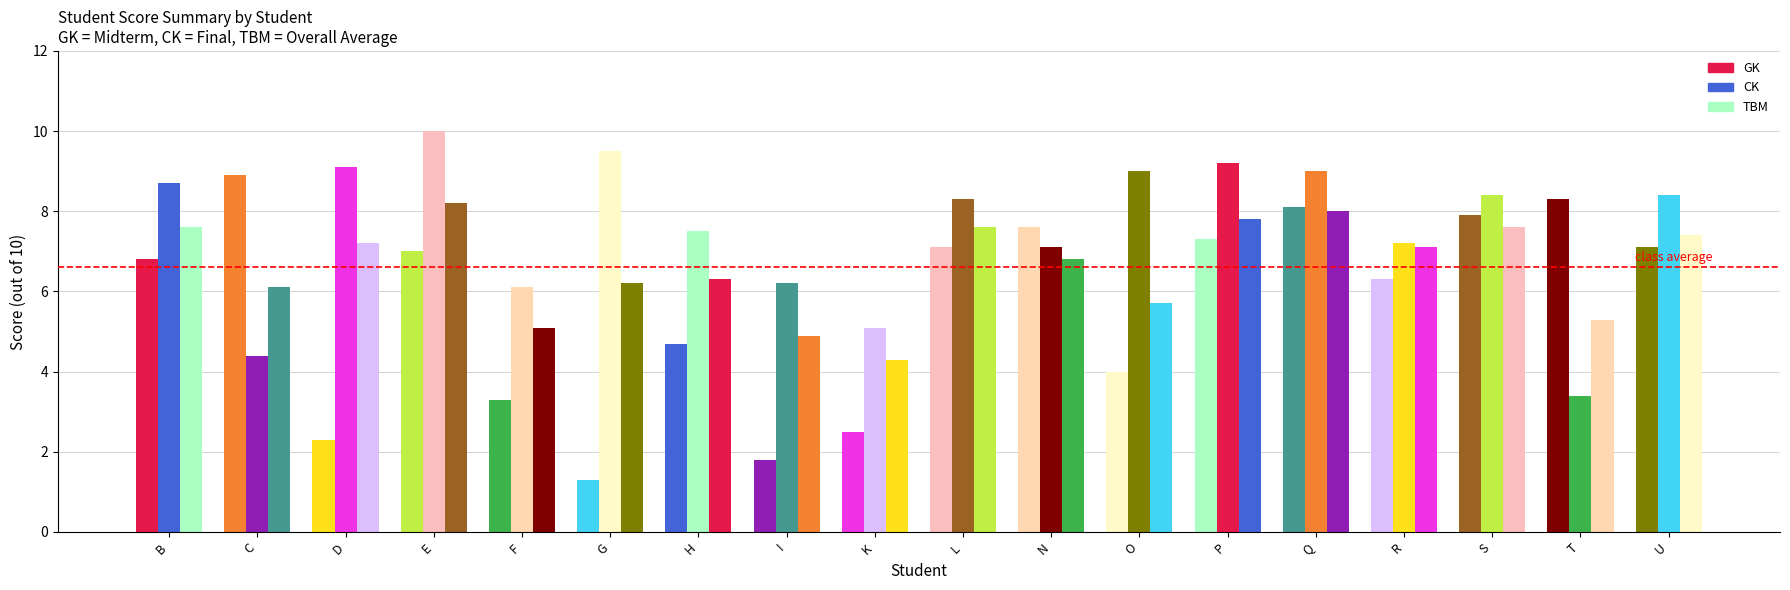

How many data points does each series have?

18